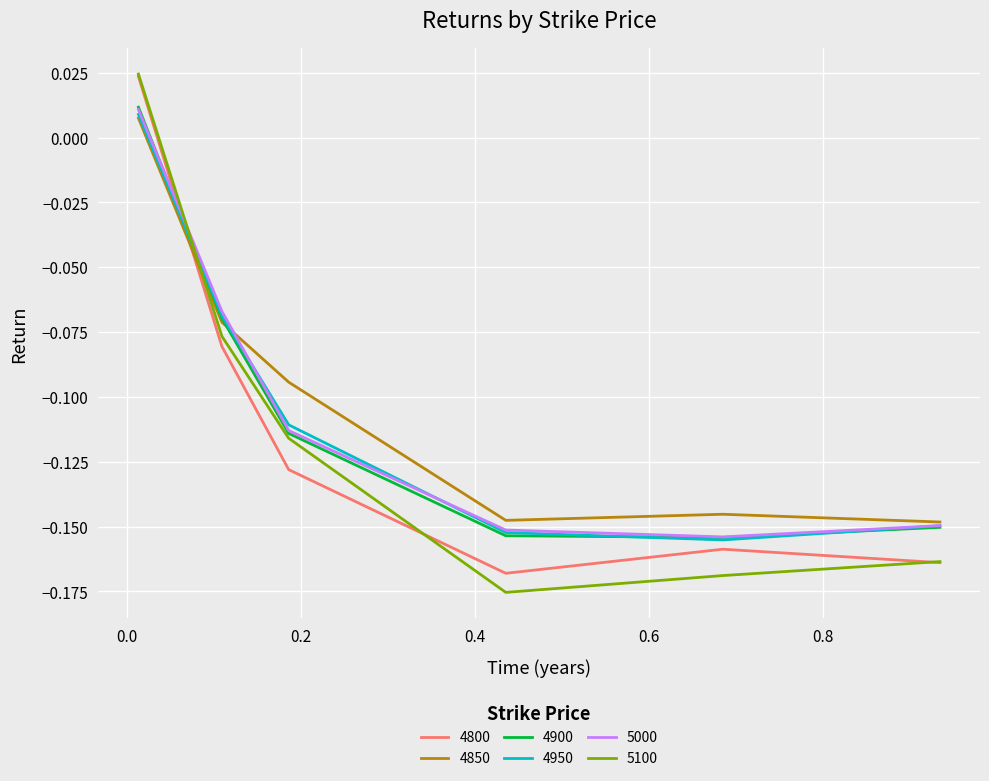

After their last crossing, which series has the higher values: 5100 or 5000?

5000